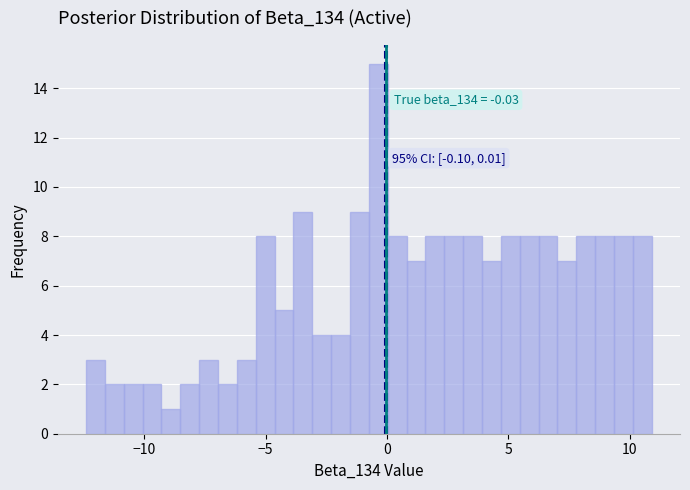

Around what value on the x-axis is the tallest bar? Give the approximate position of its centre, as read against the axis.

-0.5